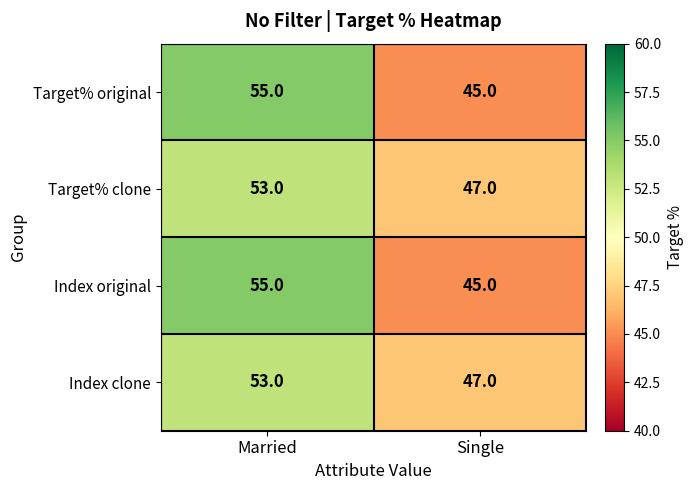

At how many categories does at least one series exceed 45?

2